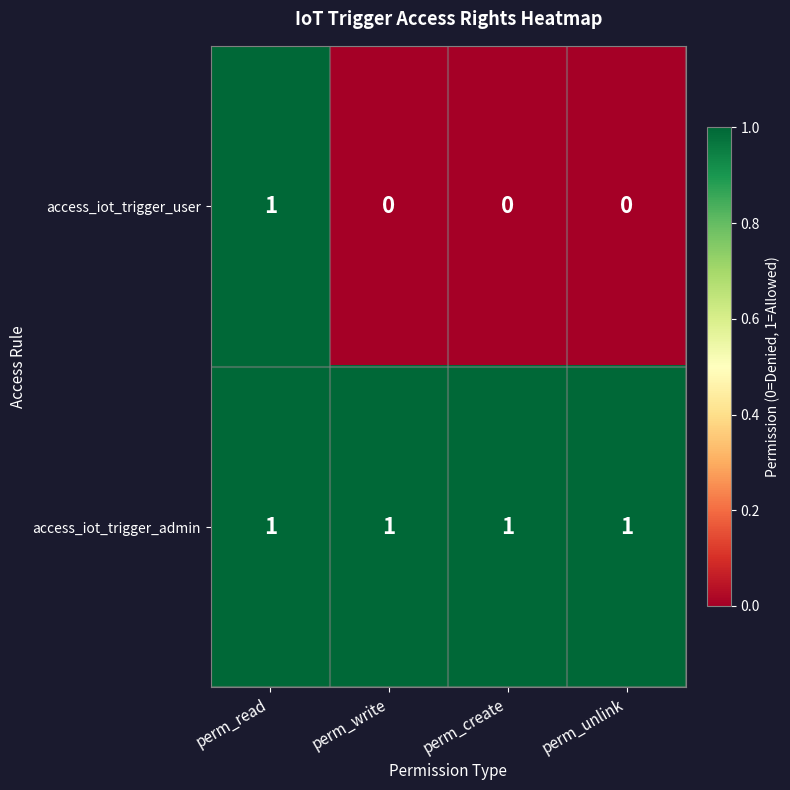

Reading left to right, what are all the values shown in this chart?

access_iot_trigger_user: perm_read=1	perm_write=0	perm_create=0	perm_unlink=0
access_iot_trigger_admin: perm_read=1	perm_write=1	perm_create=1	perm_unlink=1